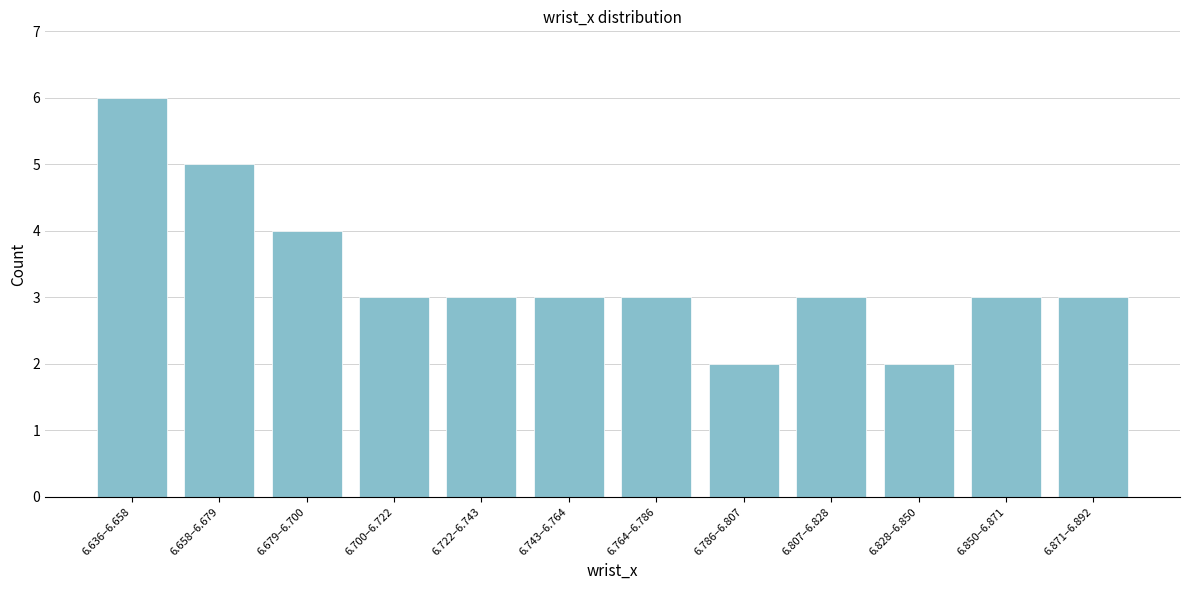

Reading left to right, what are all the values shown in this chart?

6.636–6.658=6	6.658–6.679=5	6.679–6.700=4	6.700–6.722=3	6.722–6.743=3	6.743–6.764=3	6.764–6.786=3	6.786–6.807=2	6.807–6.828=3	6.828–6.850=2	6.850–6.871=3	6.871–6.892=3